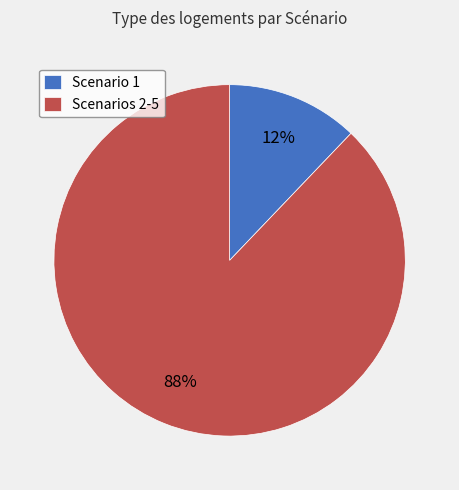

Which has a higher value, Scenario 1 or Scenarios 2-5?

Scenarios 2-5